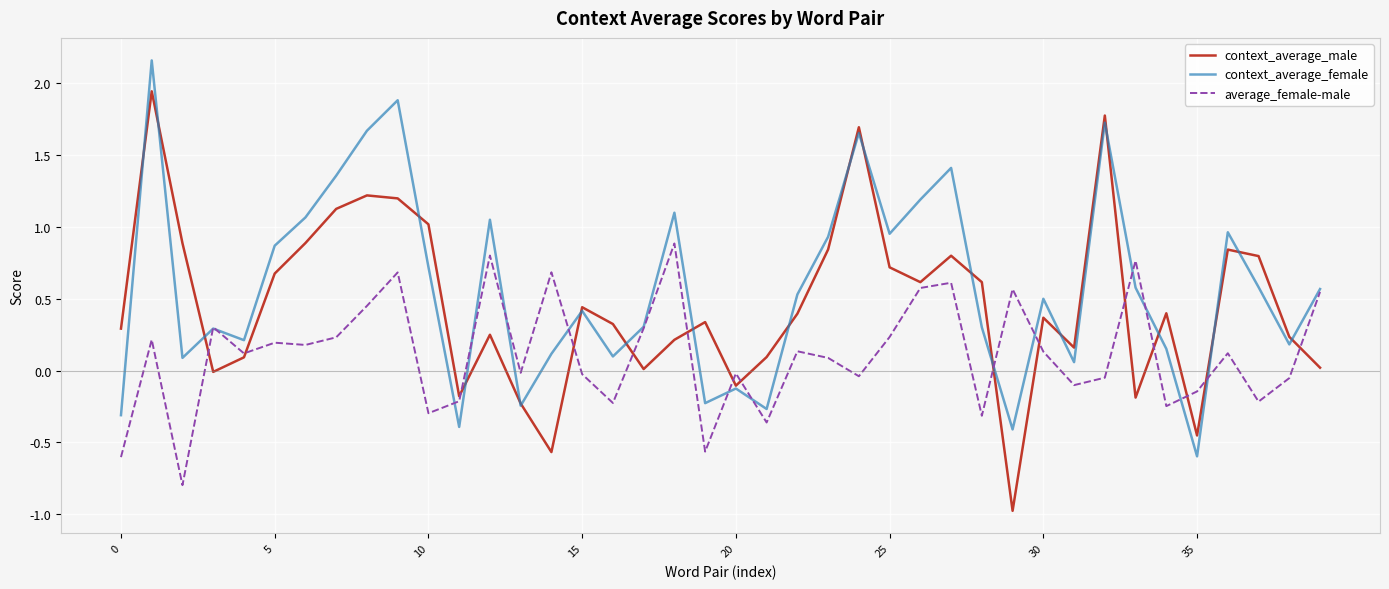

List the series in order of their peak value, lowest first.

average_female-male, context_average_male, context_average_female